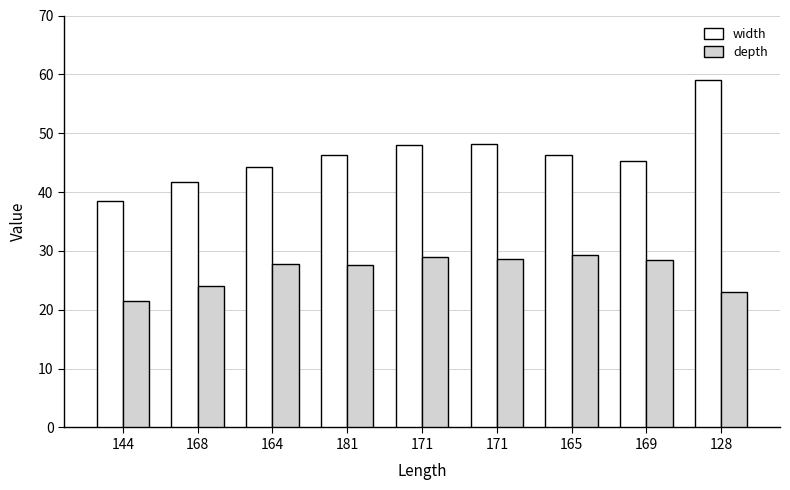

What are all the series names shown in the legend?

width, depth